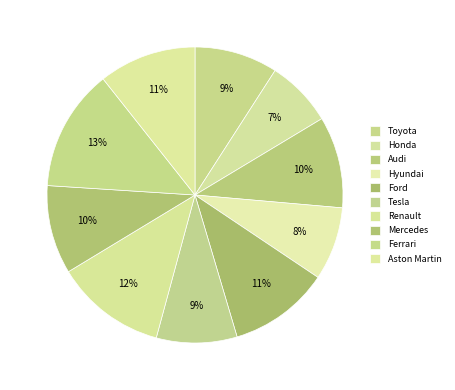

Count the number of slices in the pie.

10